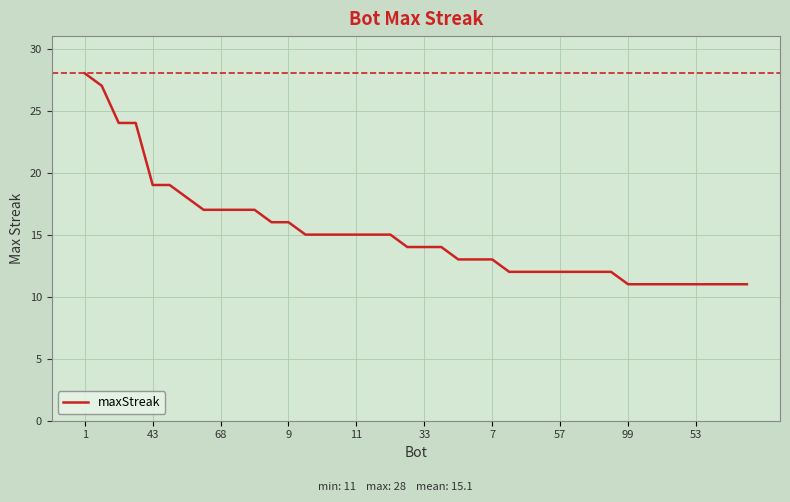

What is the difference between the maximum and minimum values?

17